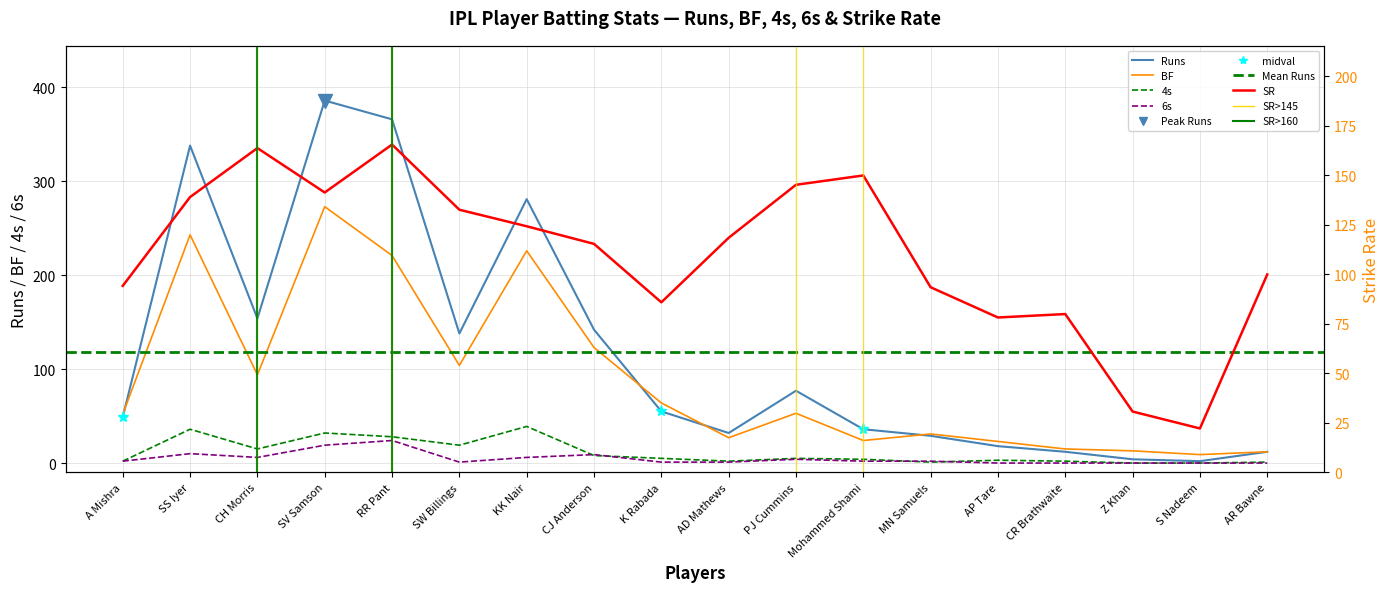

How many values in 6s are above zero?

13